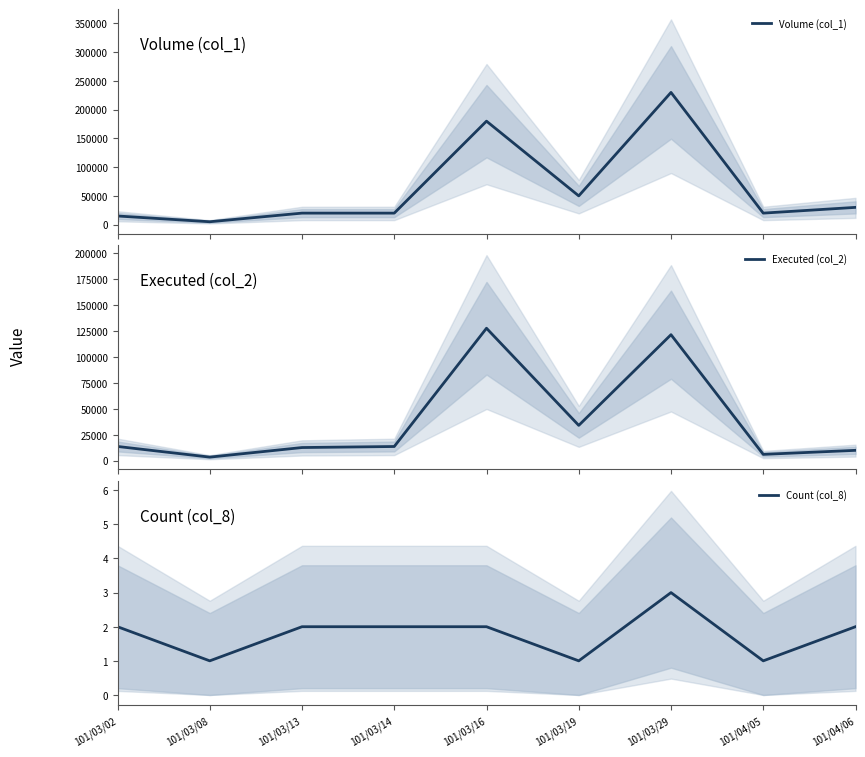

What is the value of the Volume (col_1) point at the 3rd from the left?

20000